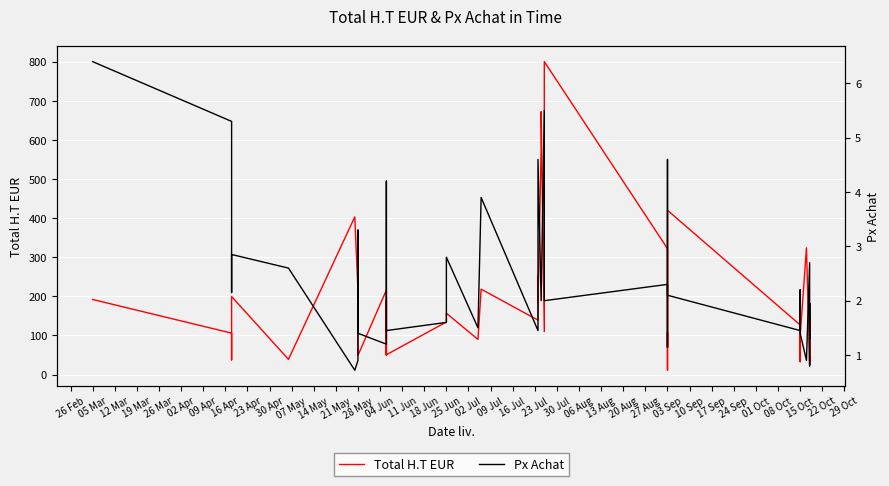

Reading right to left, transcribe all the data shown in this chart.

Total H.T EUR: 45.5	35.1	96.0	26.2	32.4	324.0	98.0	33.0	126.9	420.0	11.2	11.2	73.6	107.8	69.0	322.0	800.0	110.0	672.0	576.0	184.0	252.0	139.2	218.4	90.0	156.8	134.4	50.8	189.0	49.0	216.0	49.0	99.0	216.0	403.2	39.0	199.5	37.6	106.0	192.0
Px Achat: 1.3	1.9	0.8	1.5	2.7	0.9	1.4	2.2	1.4	2.1	3.2	3.2	4.6	3.9	1.1	2.3	2.0	5.5	2.0	2.0	4.6	2.4	1.4	3.9	1.5	2.8	1.6	1.4	4.2	2.8	1.2	1.4	3.3	0.9	0.7	2.6	2.9	2.1	5.3	6.4